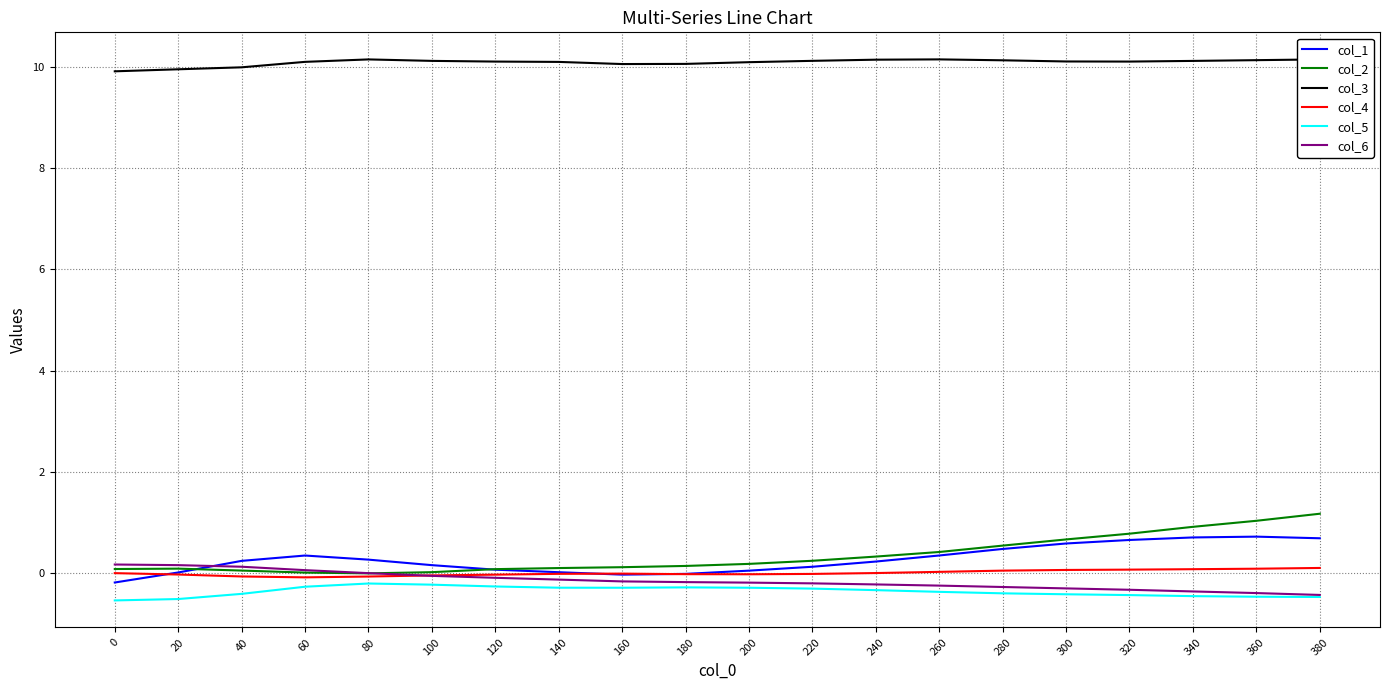

What is the maximum value for col_1?

0.7